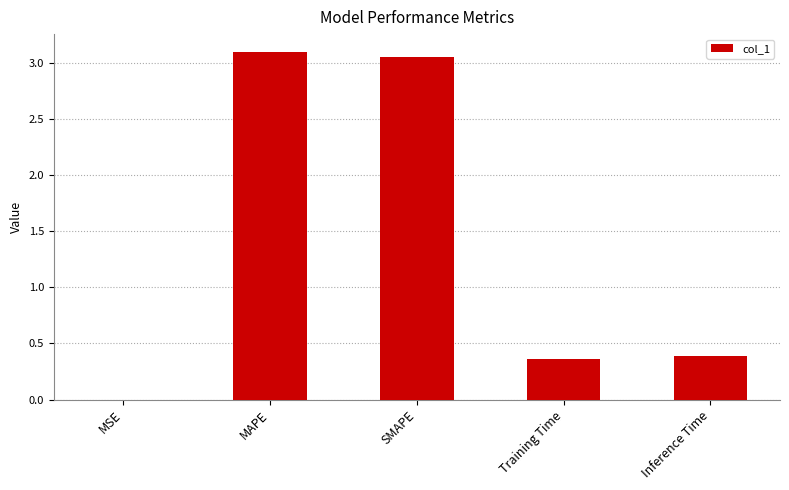

What is the difference between the values at Inference Time and SMAPE?

2.7